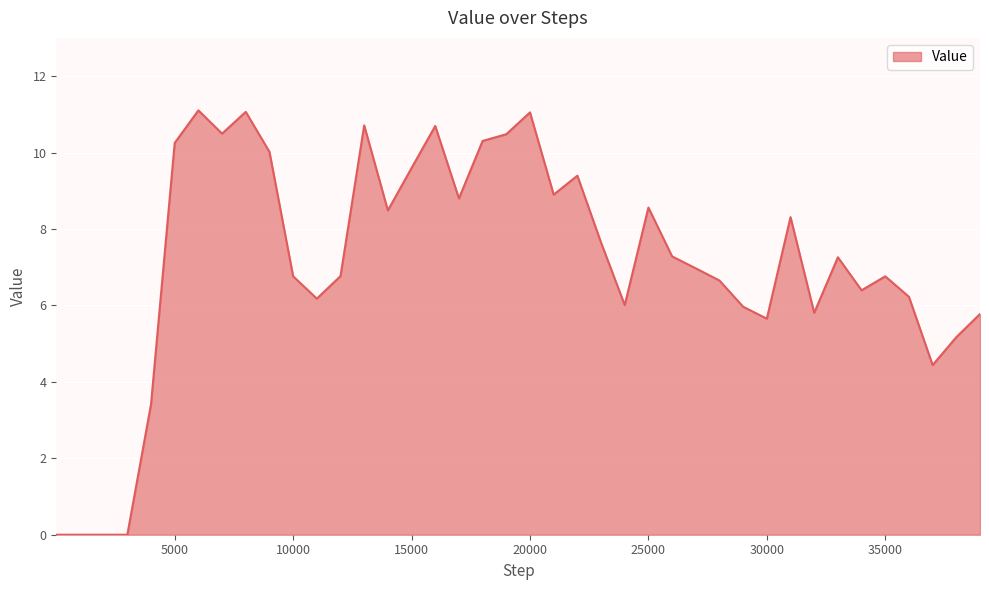

What is the maximum value shown in the chart?

11.1